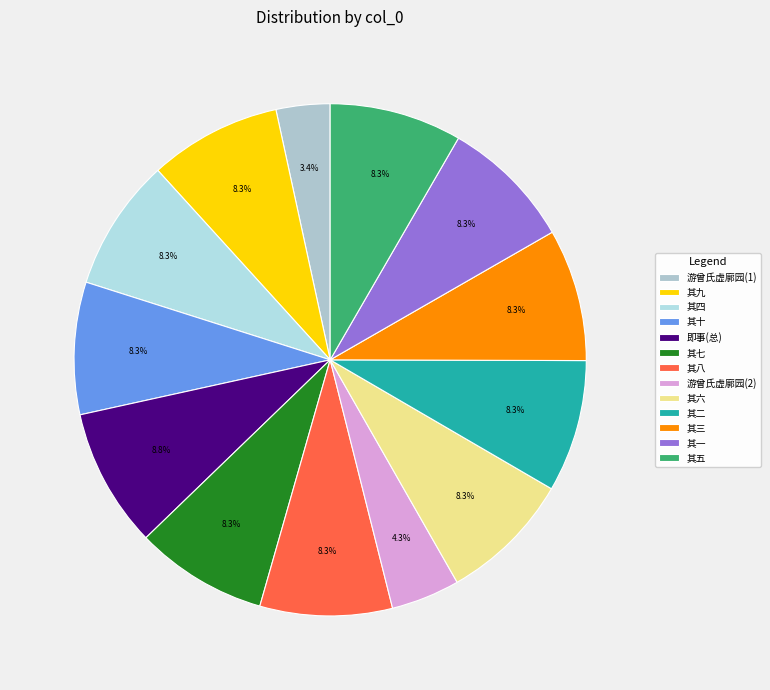

How much of the chart is everything except 其九?

91.7%